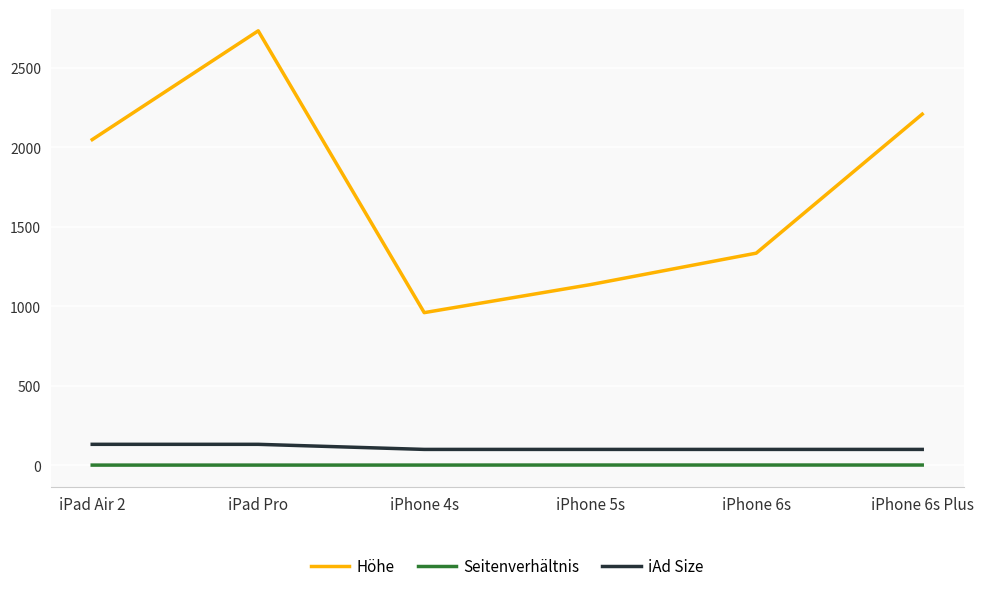

What is the difference between the second highest and minimum values in the Höhe series?

1248.0